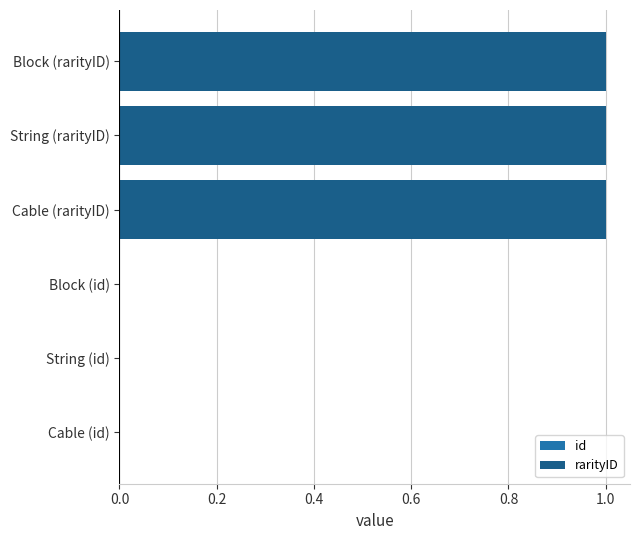

What are all the series names shown in the legend?

id, rarityID